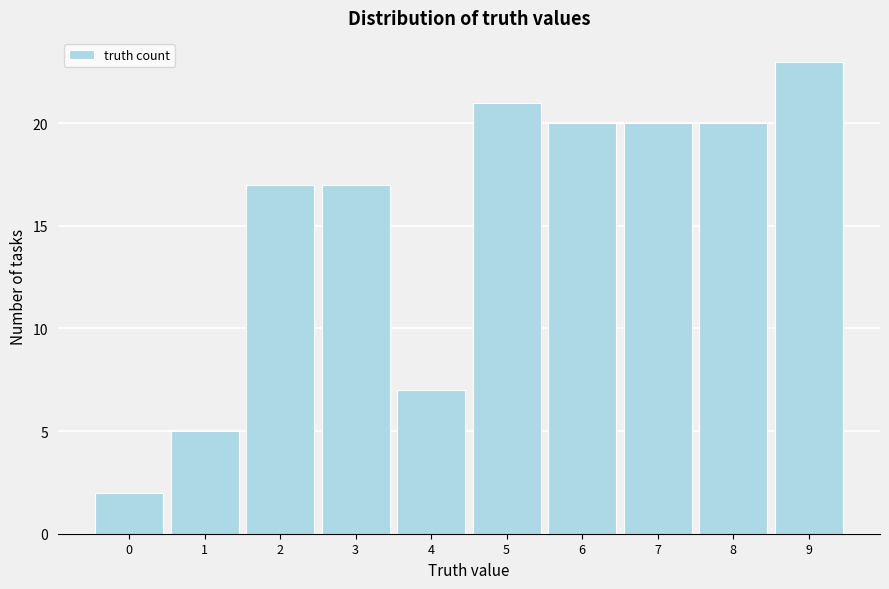

Reading left to right, transcribe this chart: for each bar, give the range it covers on the x-axis and its height. The values are not printed on the chart, so give them approximately, as read against the axis.

-0.5 to 0.5: 2
0.5 to 1.5: 5
1.5 to 2.5: 17
2.5 to 3.5: 17
3.5 to 4.5: 7
4.5 to 5.5: 21
5.5 to 6.5: 20
6.5 to 7.5: 20
7.5 to 8.5: 20
8.5 to 9.5: 23